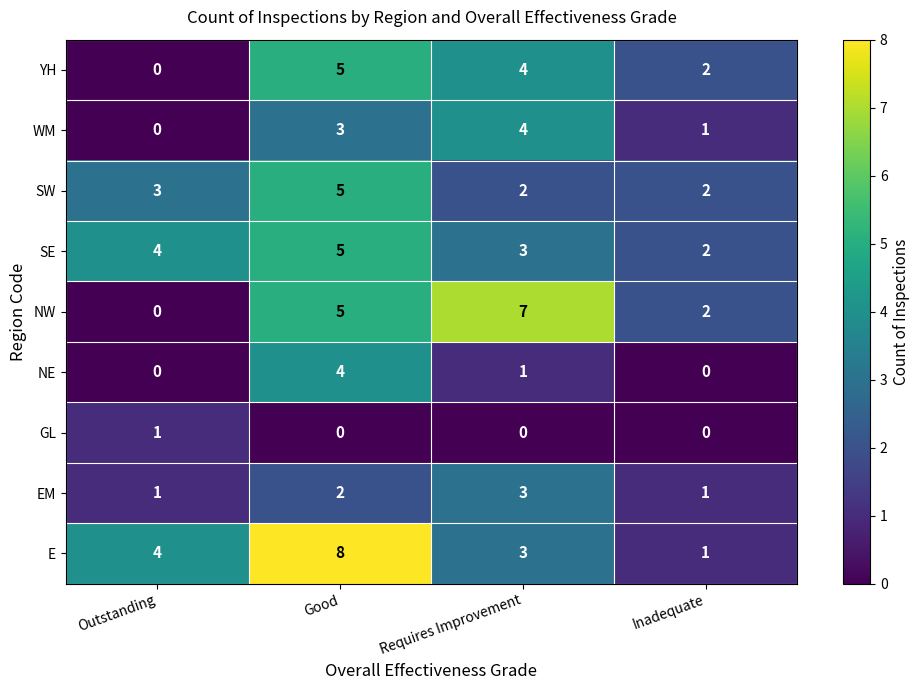

Count the NE values in the range 0 to 4.

4